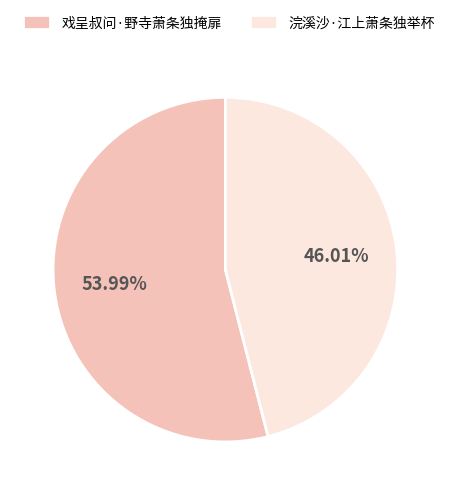

How many segments does this pie chart have?

2